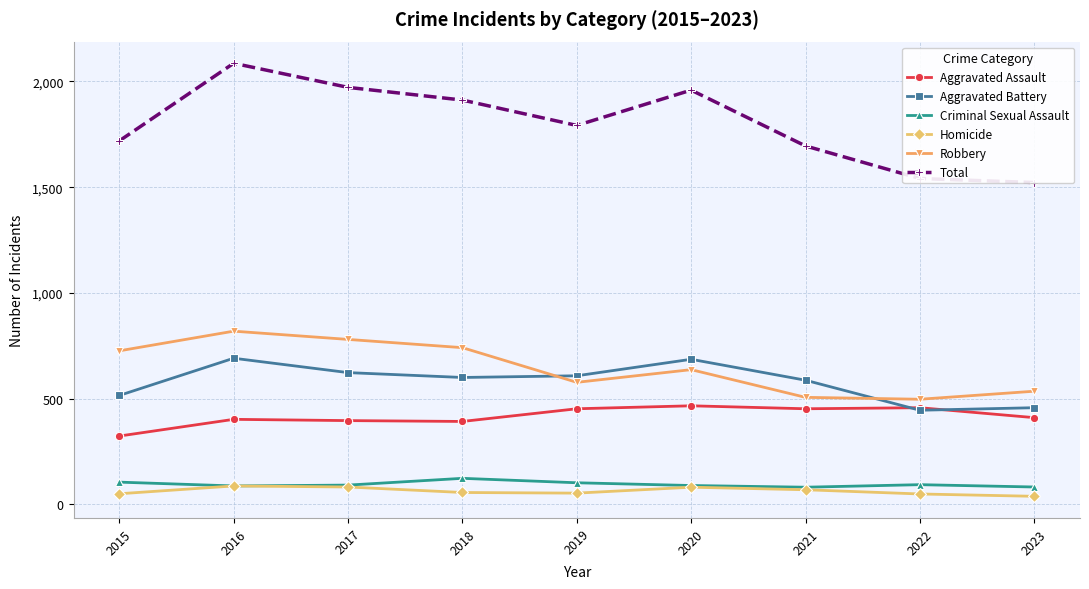

How many lines are shown in the chart?

6